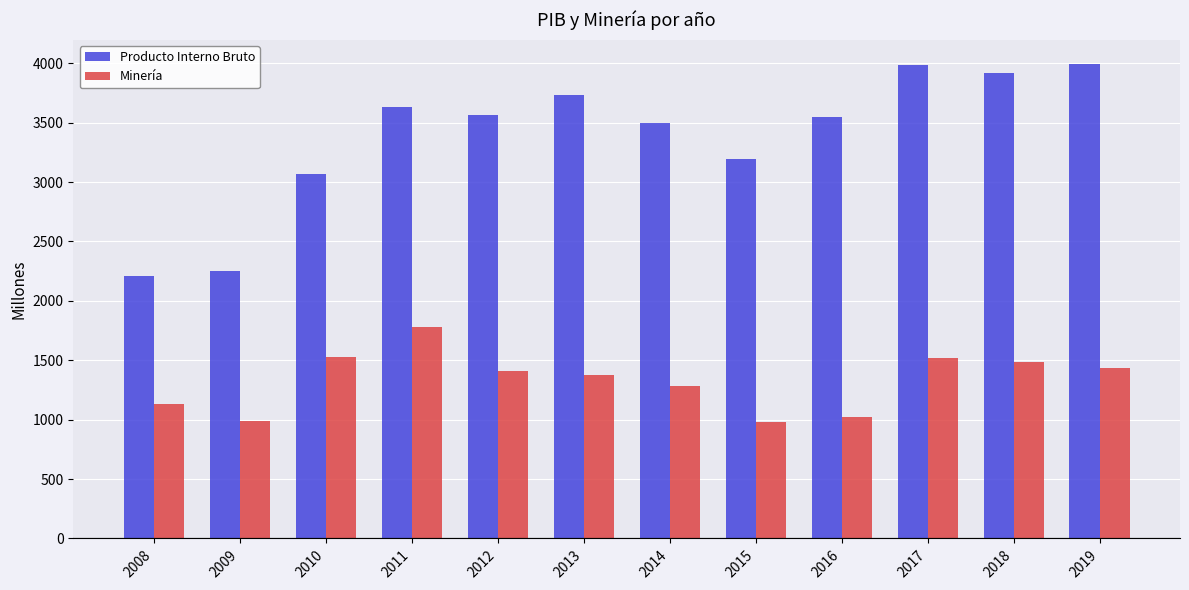

Between 2008 and 2009, which series saw the biggest shift?

Minería